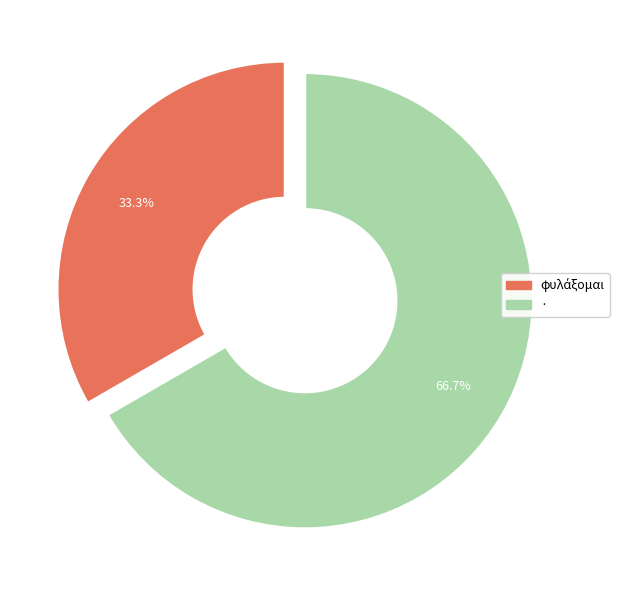

Does any single category account for the majority?

Yes